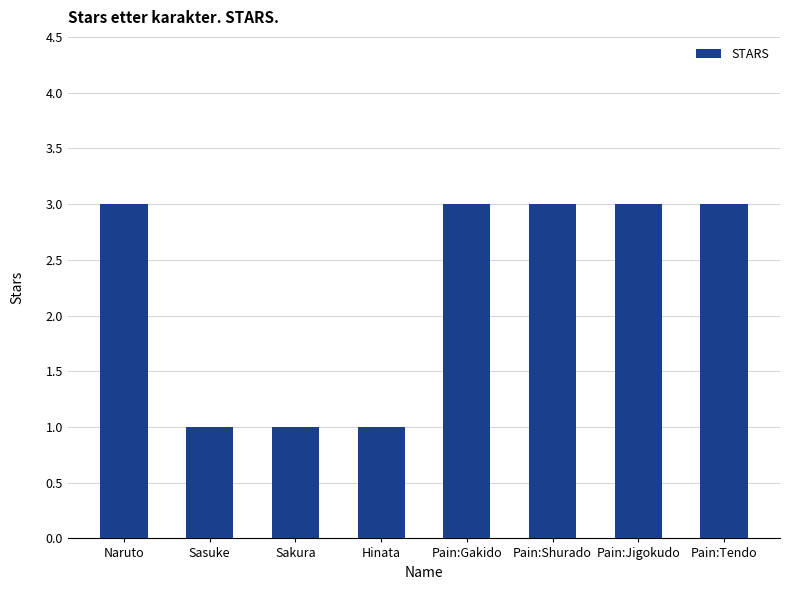

The value at Naruto is 3. True or false?

True